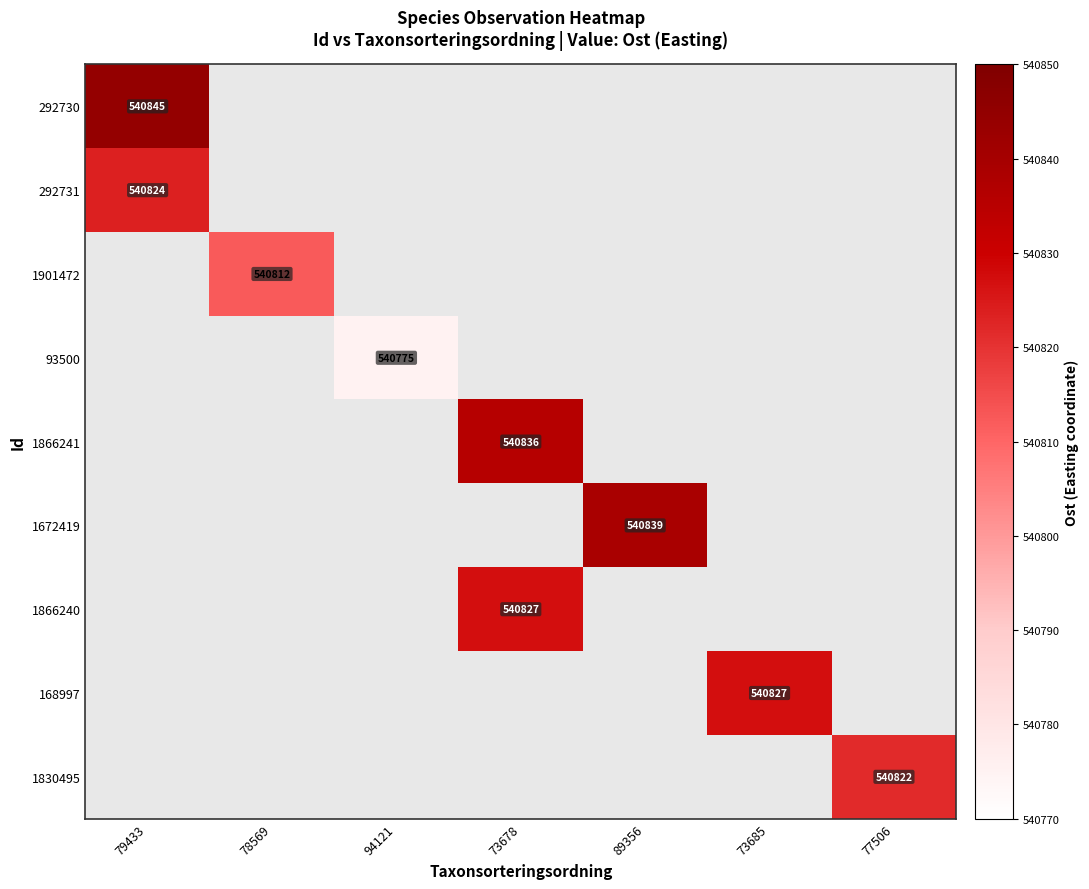

True or false: 292730 has a value of 212995 at 79433.

False